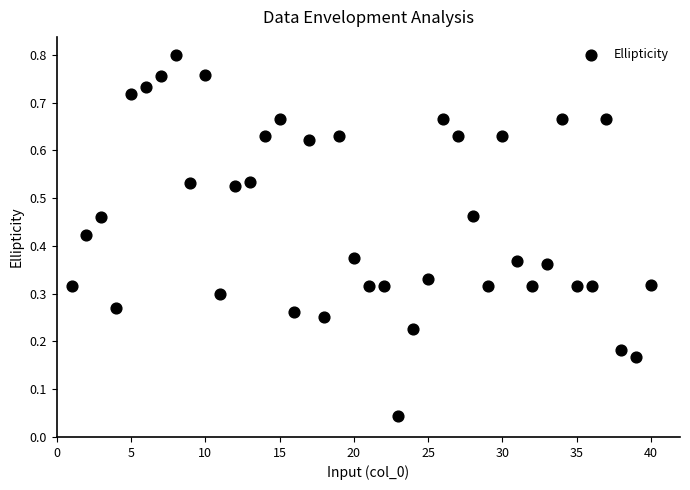

What is the range of X values (max minus min)?

39.0